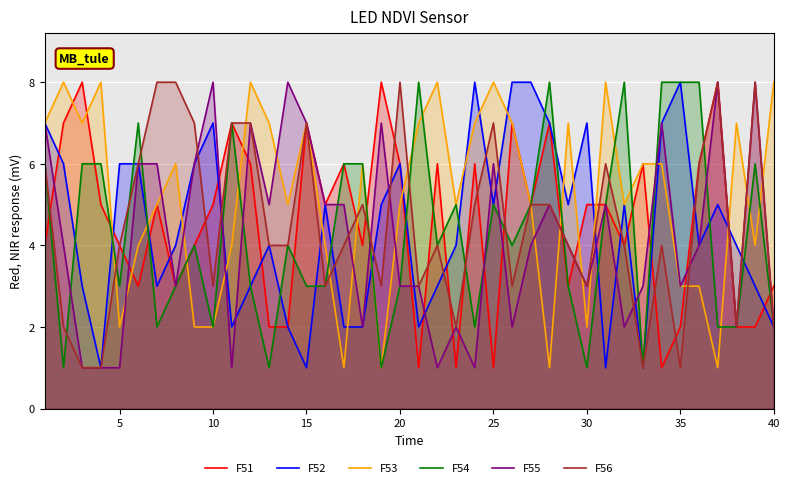

Is it true that F52 equals 2 at 35?

False